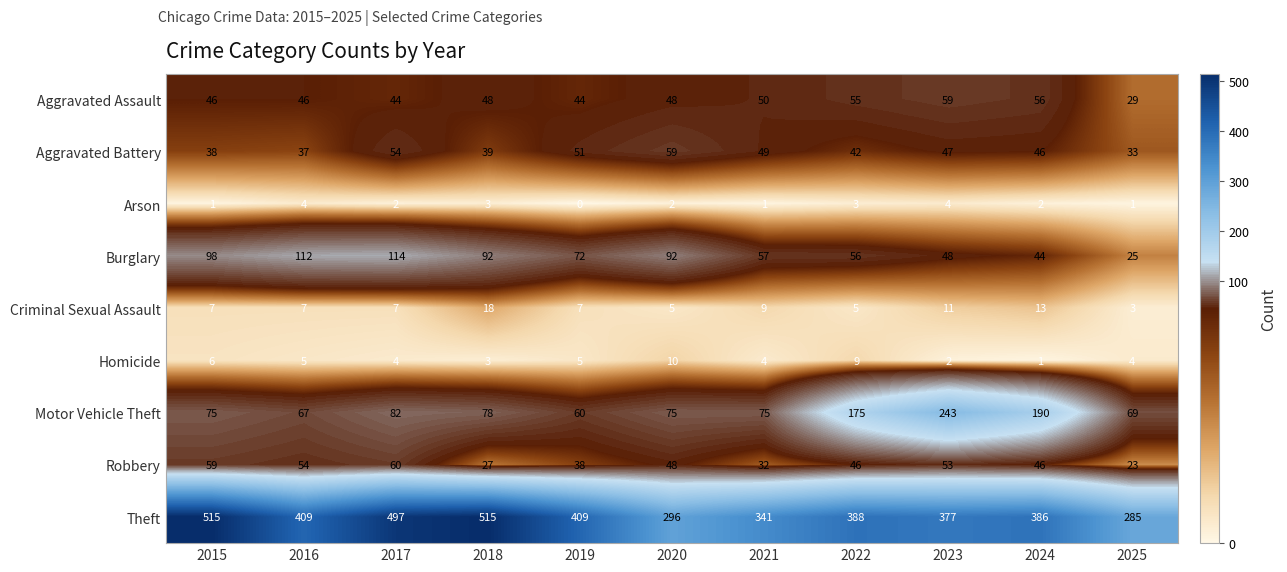

What is the sum of the Robbery values at 2023 and 2025?

76